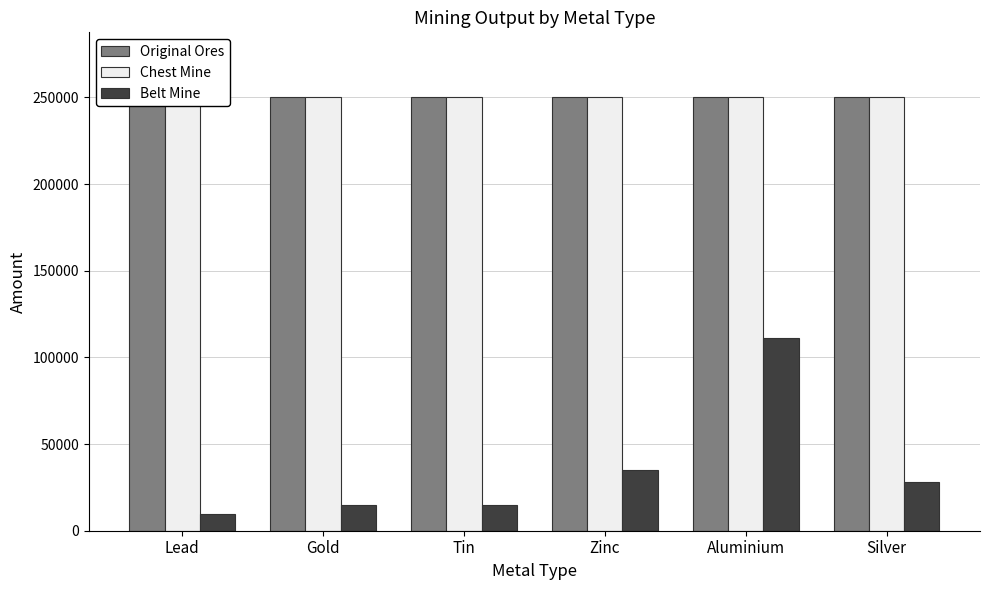

Which has a higher value, Lead or Silver?

Lead